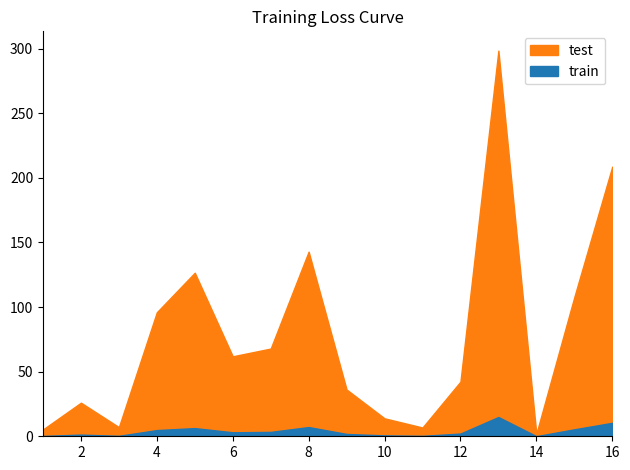

The value at 4 is 96.0. True or false?

True